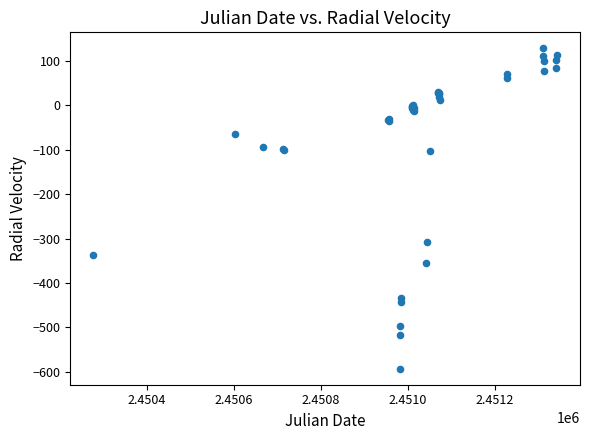

What Y value in the scatter plot is closest to -232?

-307.2